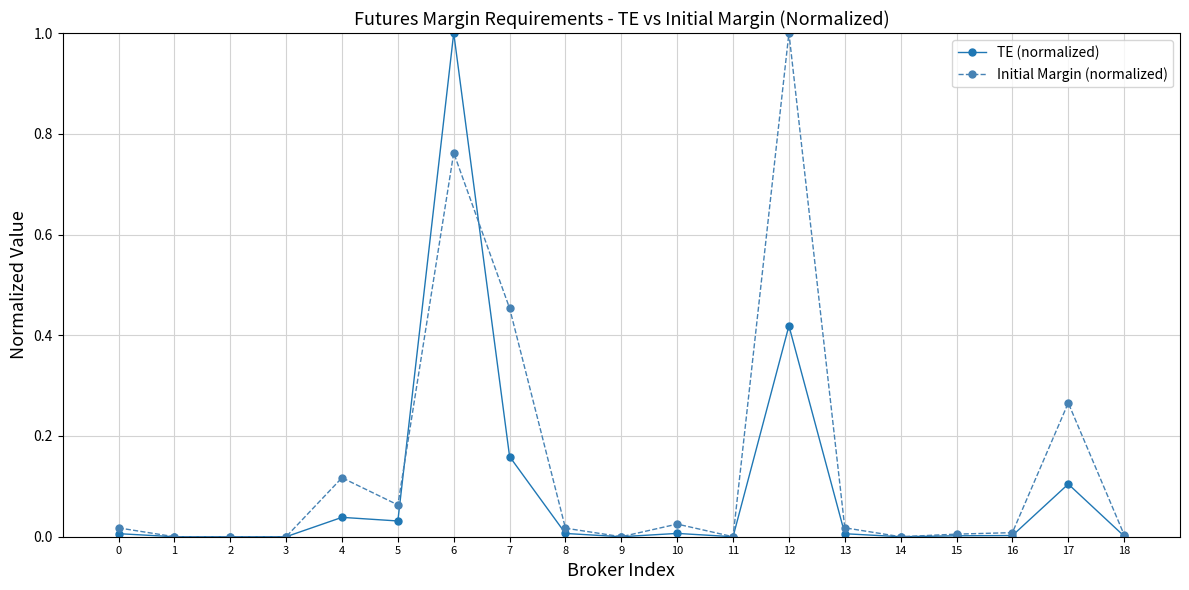

Between 7 and 16, which series saw the biggest shift?

Initial Margin (normalized)